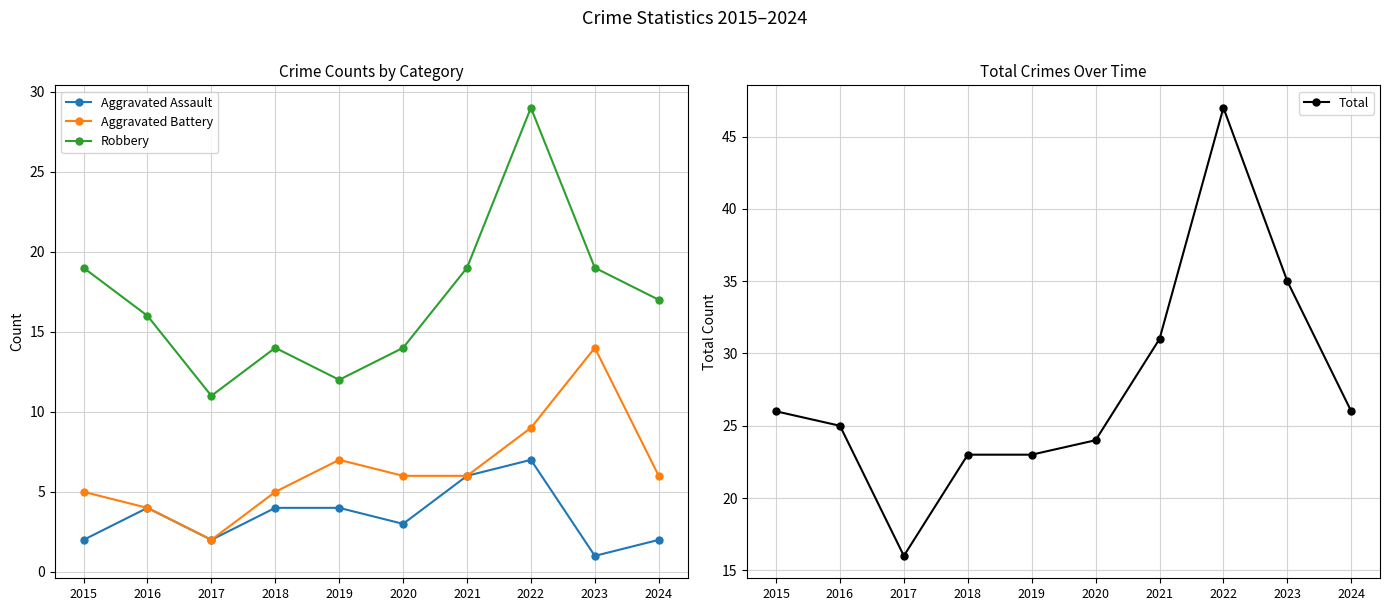

What is the approximate value of Aggravated Assault at 2020?

3